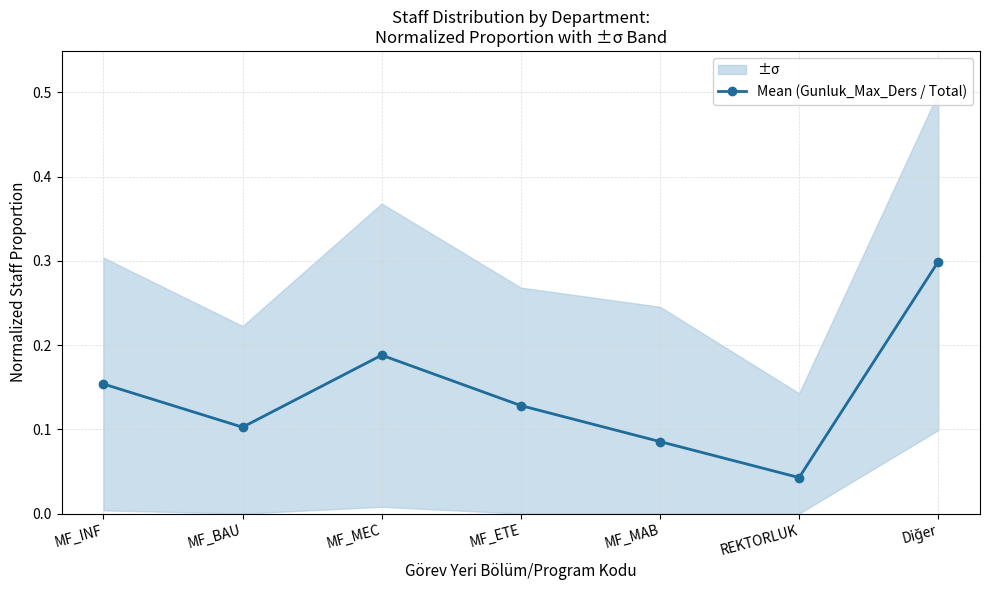

What position from the right is MF_INF?

7